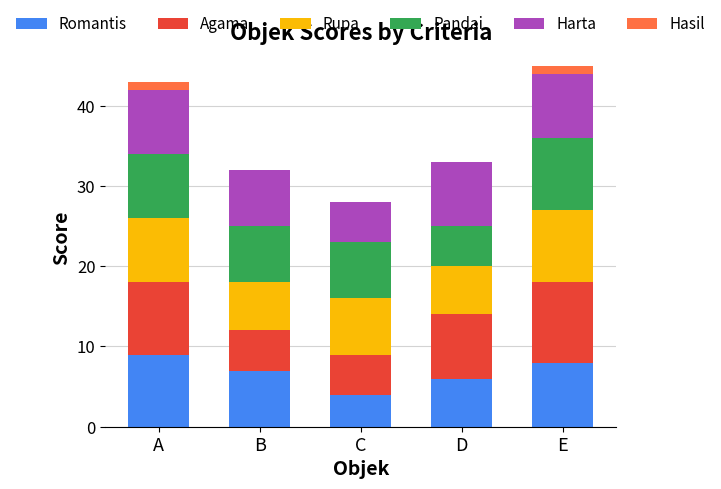

Read the Romantis value at C.

4